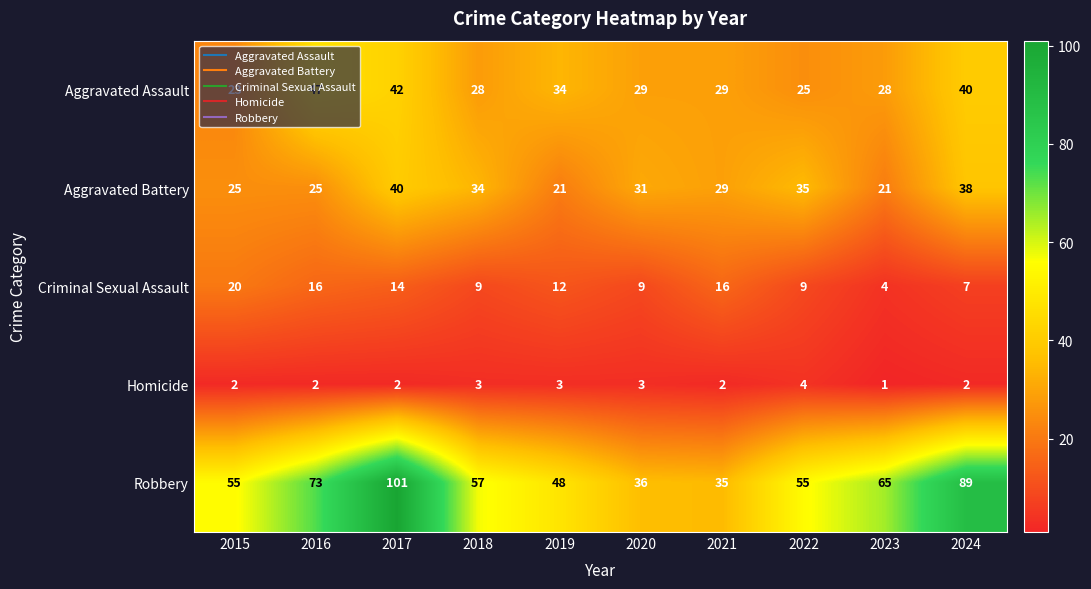

What is the total value across all series at 2024?

176